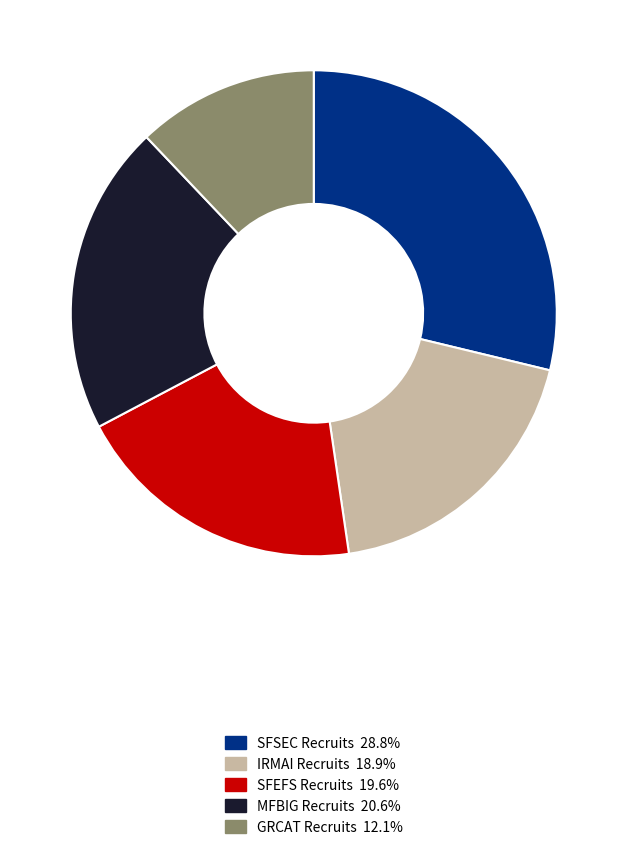

Is there any slice that represents more than half of the pie?

No